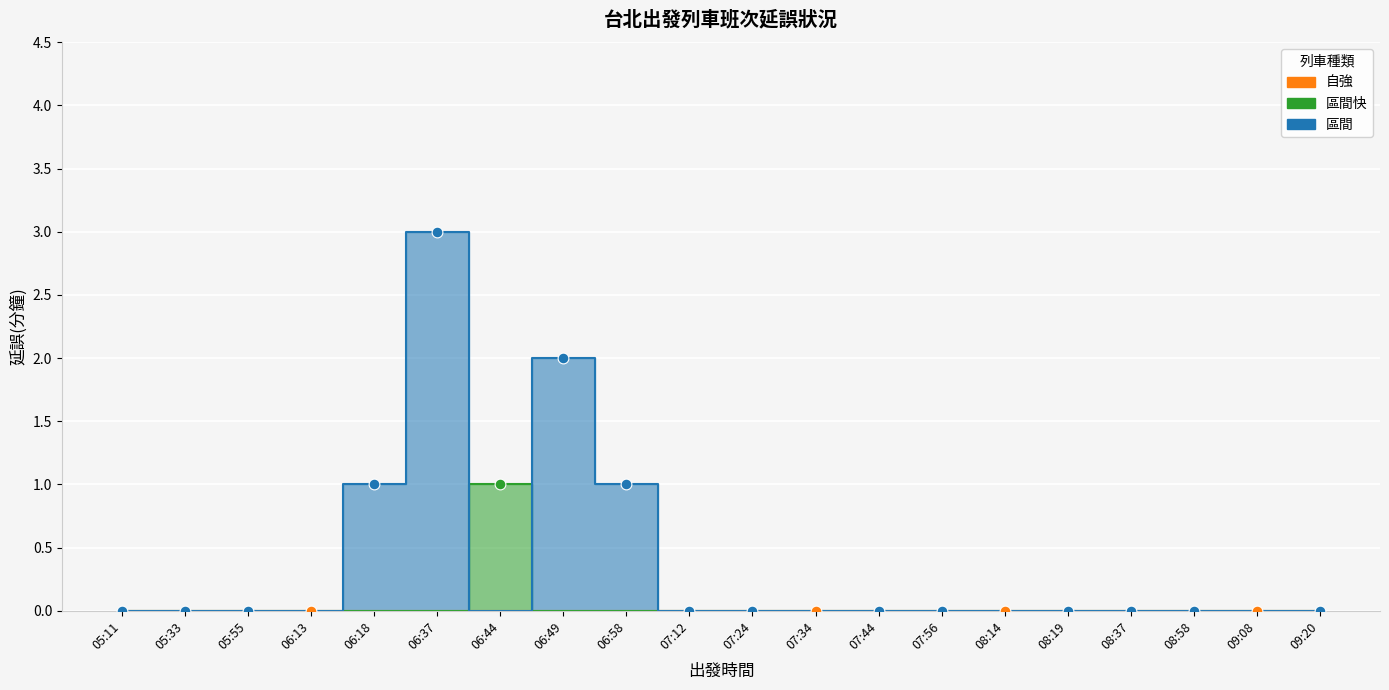

At how many categories does at least one series exceed 2?

1